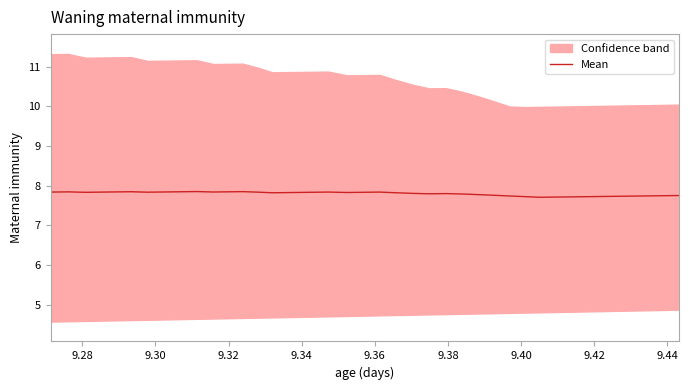

Count the number of categories in the chart.

40